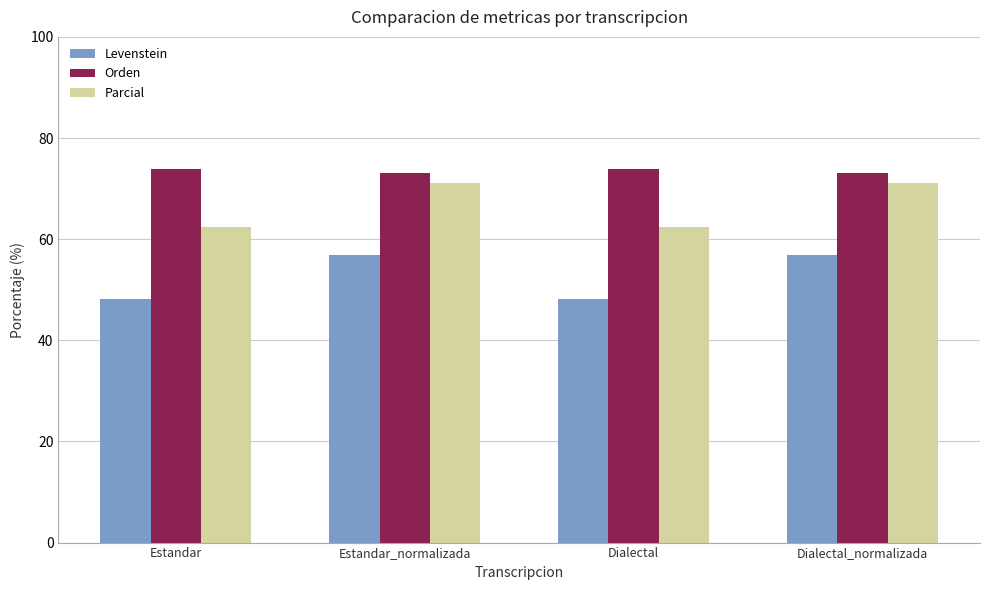

Does the chart contain any negative values?

No